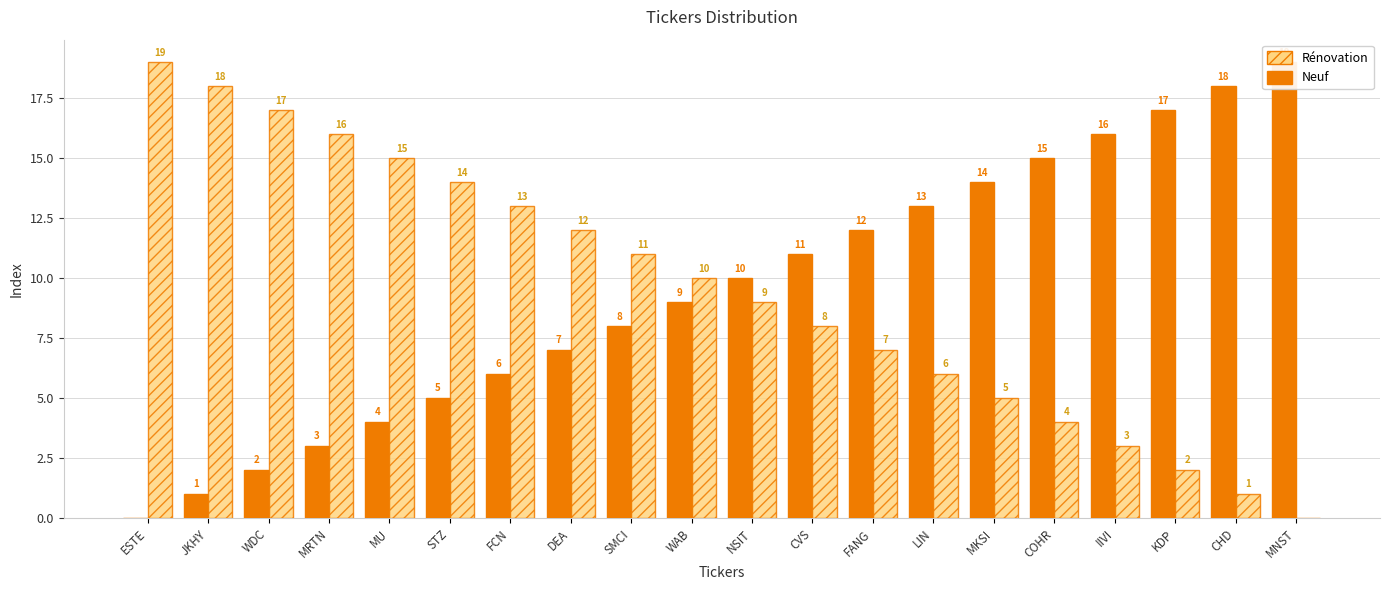

How many values in the Neuf series exceed 10?

9